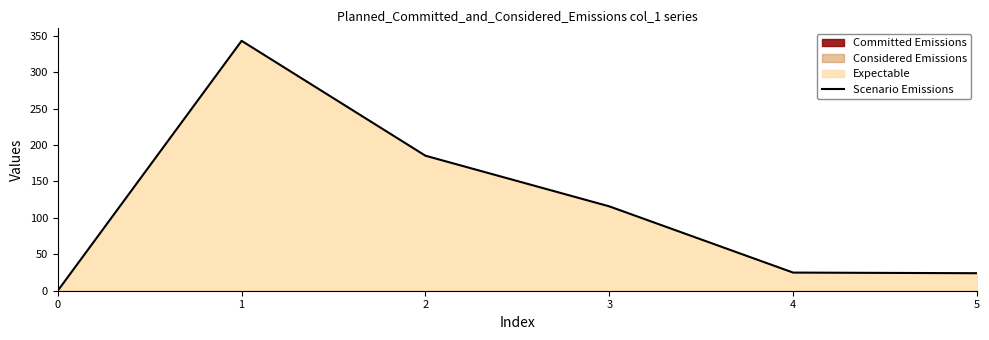

List the labels in order of value, smallest first.

0, 5, 4, 3, 2, 1